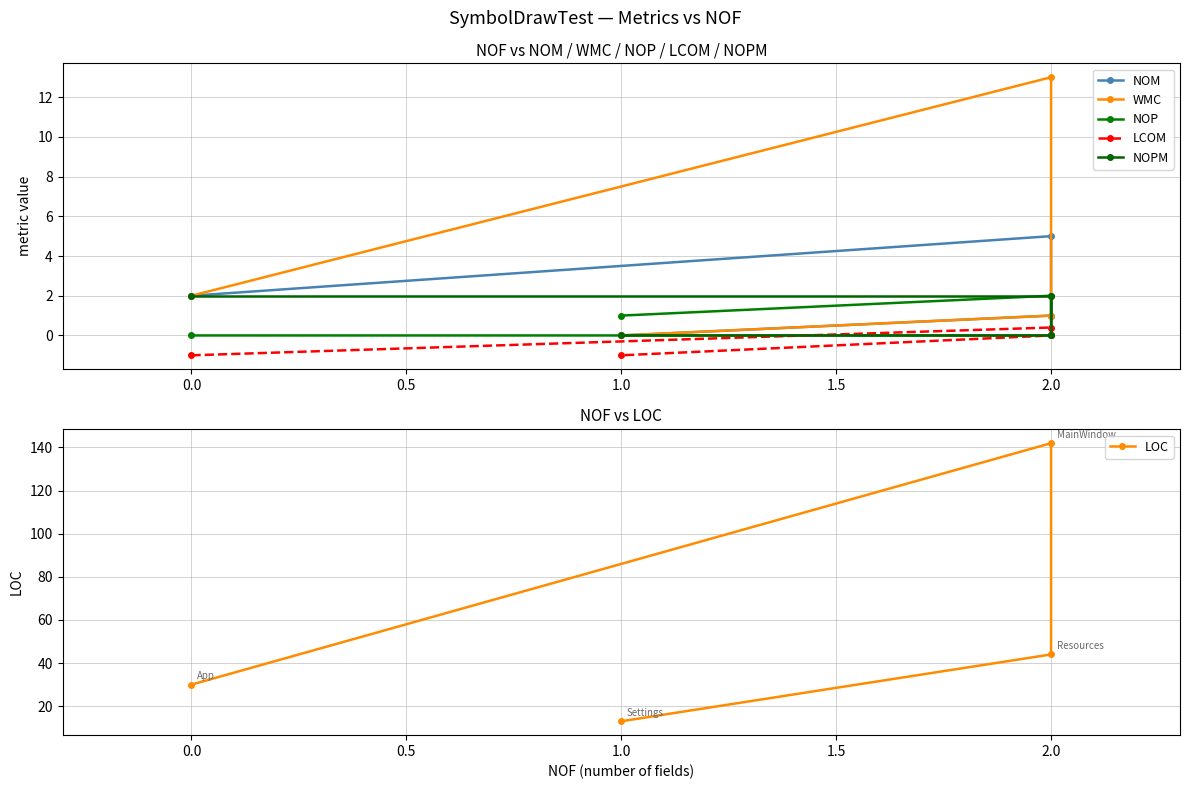

What is the sum of all WMC values?

16.0